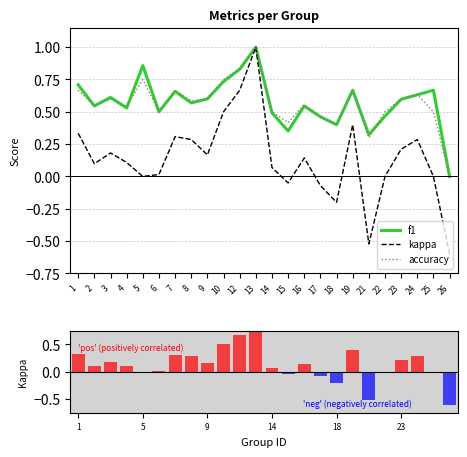

Which category has the lowest value in the accuracy series?

26